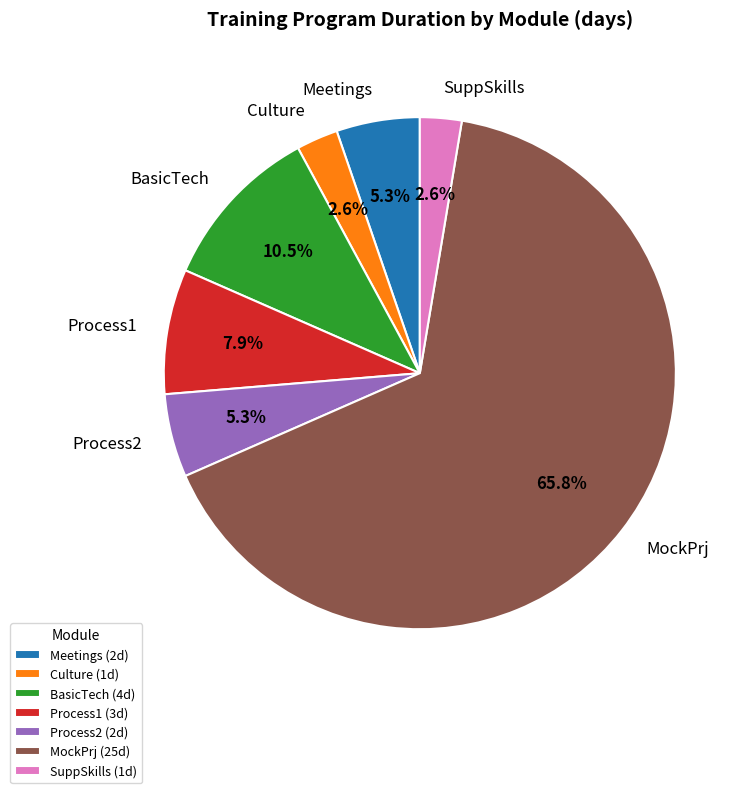

To the nearest percent, what is the difference between the largest and smallest slice percentages?

63%